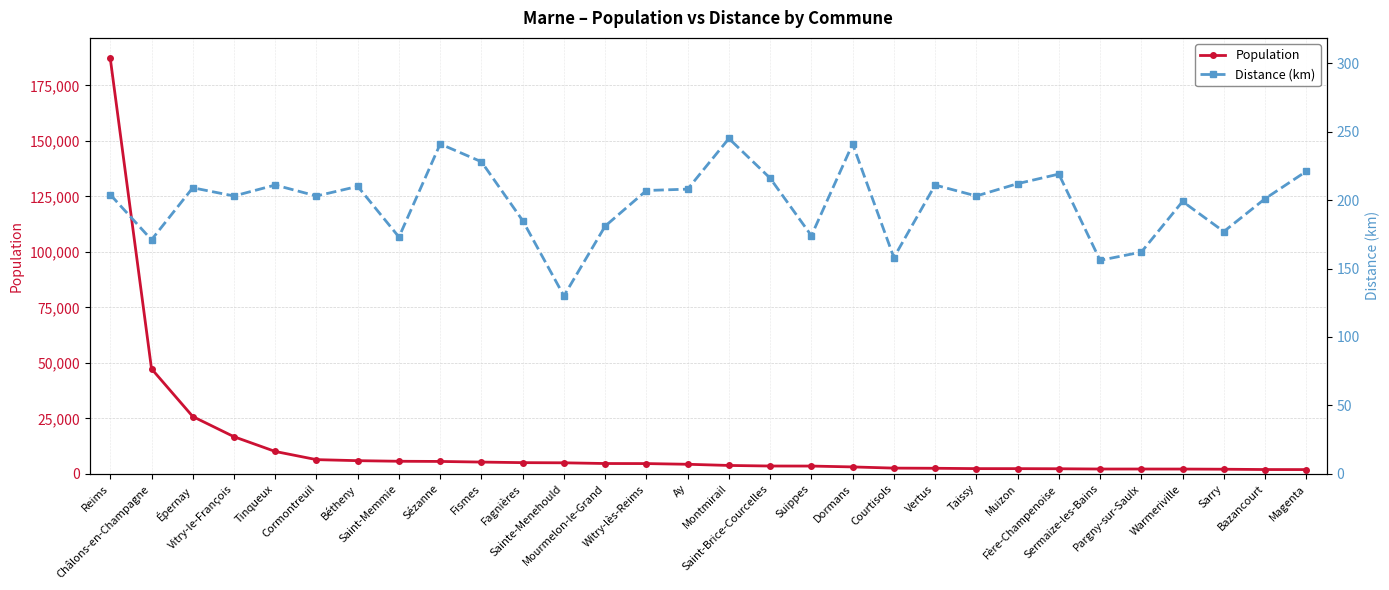

What is the value of the Population point at the 1st from the left?

187181